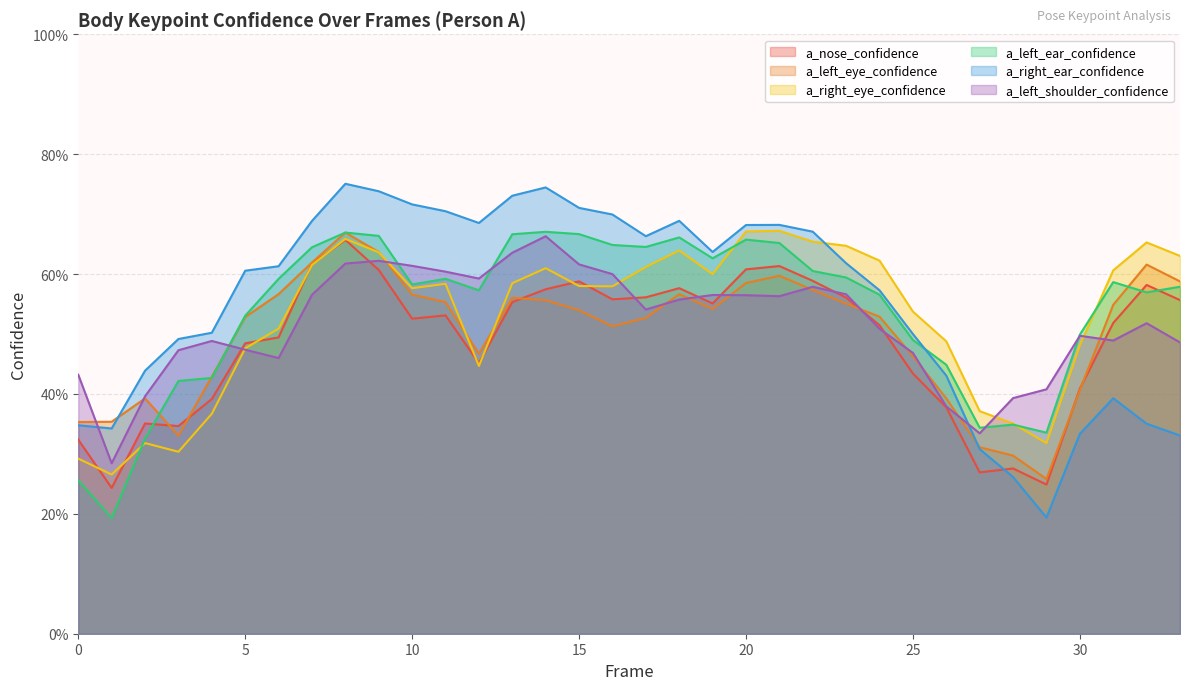

Where is the first local maximum for a_right_ear_confidence?

8